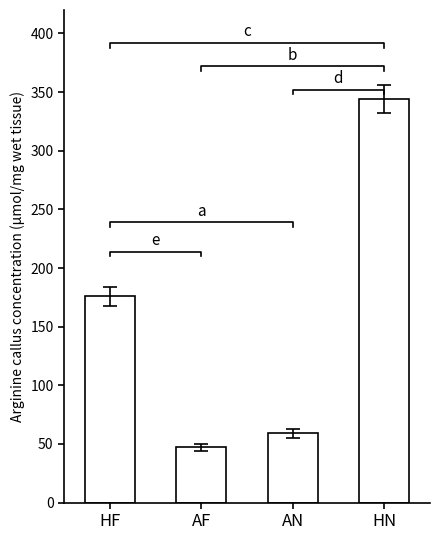

At which label is the value closest to 195?

HF